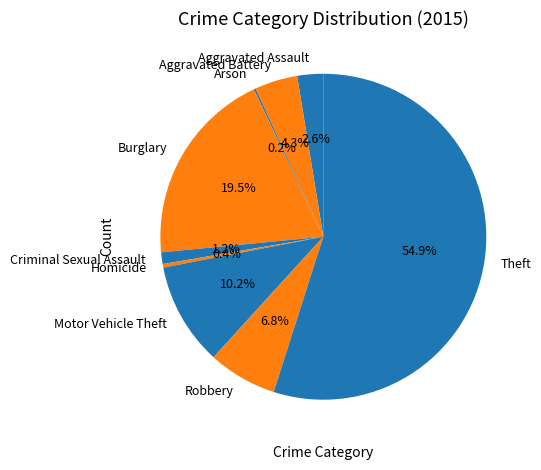

Combined, what portion of the pie is Motor Vehicle Theft and Aggravated Assault?

12.8%